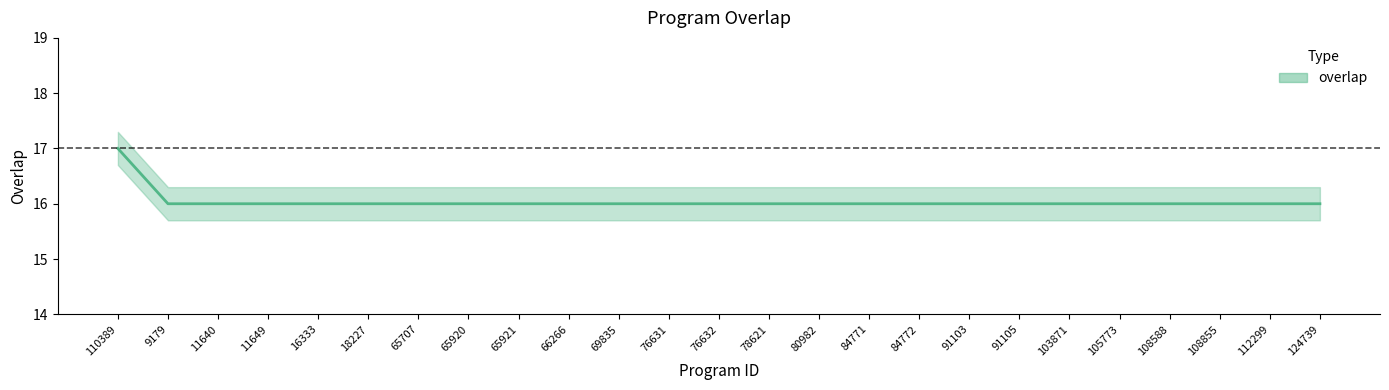

True or false: the data shows 4 at 11640.

False